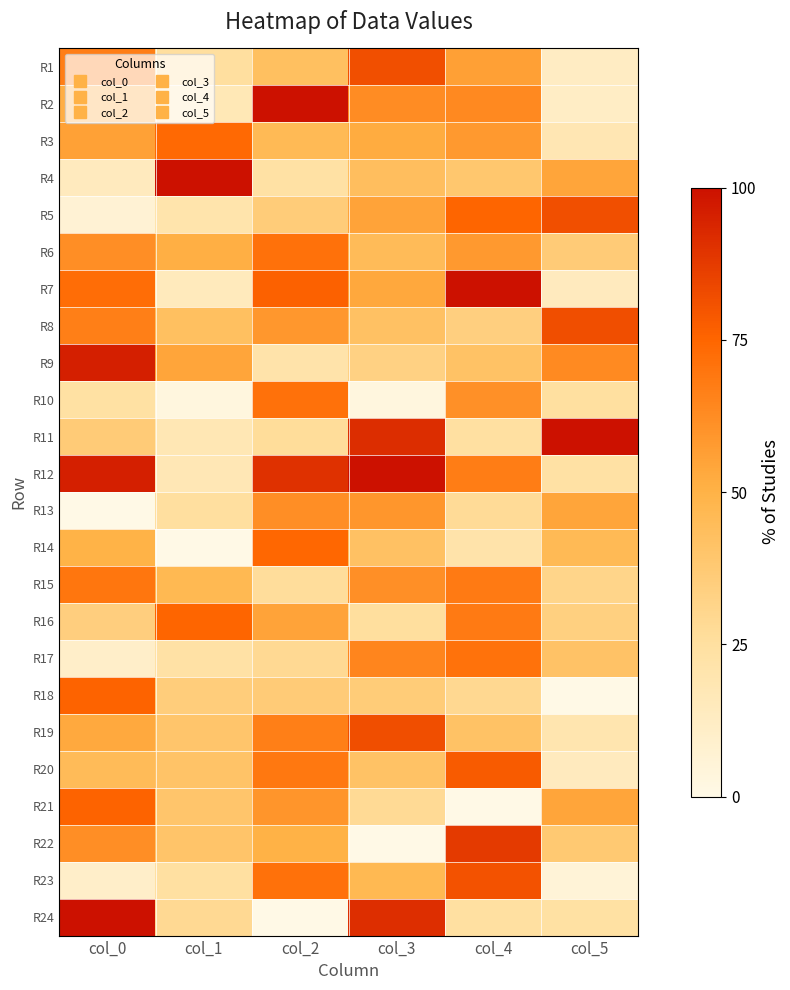

At how many categories does at least one series exceed 19?

6